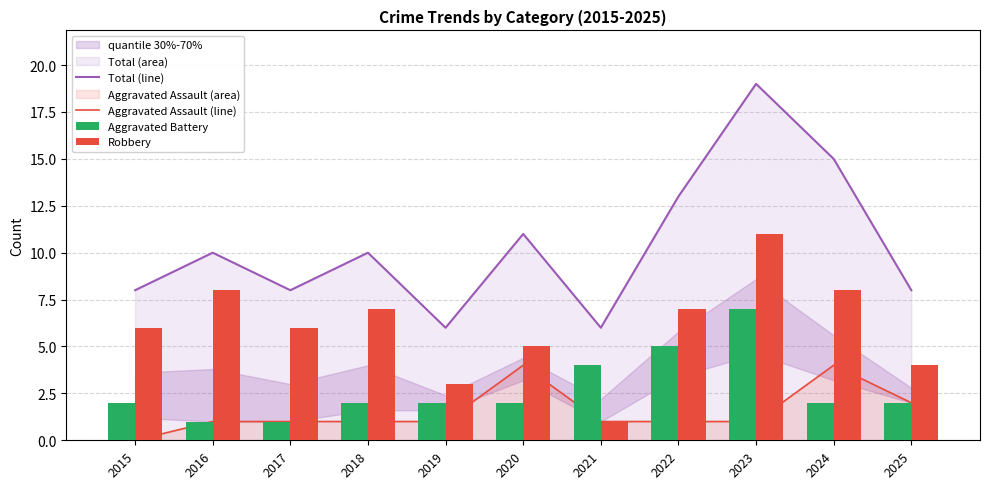

What is the difference between the second highest and second lowest values in the Aggravated Assault (line) series?

3